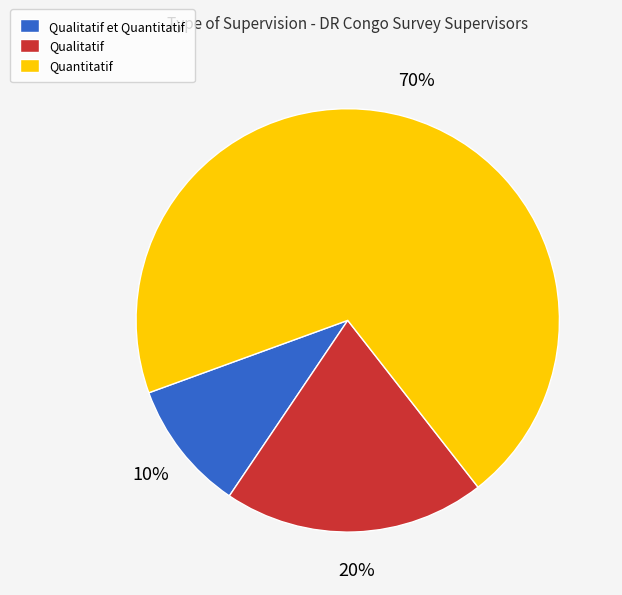

Is there any slice that represents more than half of the pie?

Yes